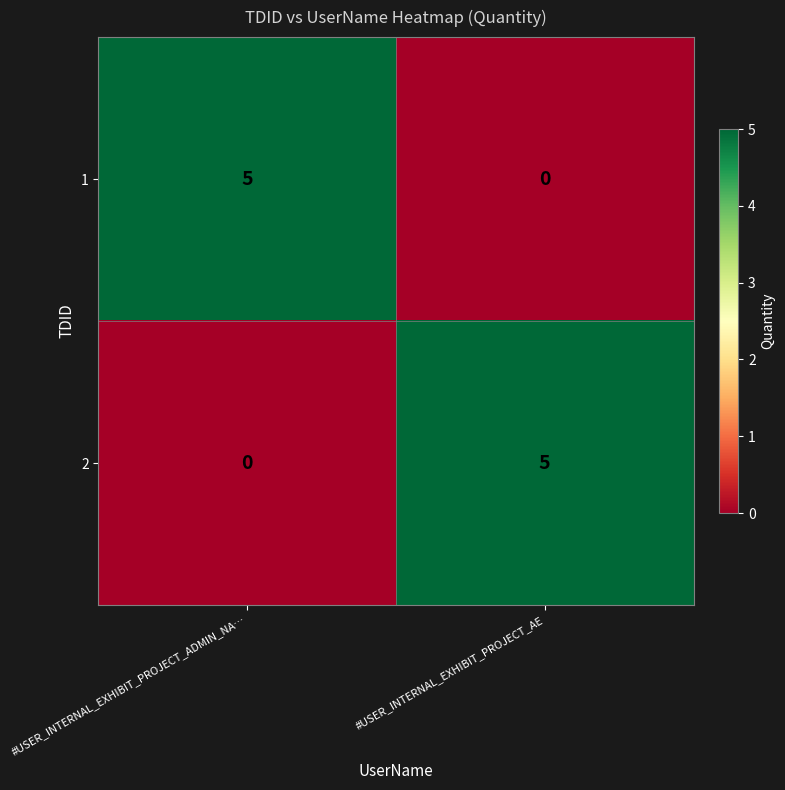

What is the total value across all series at #USER_INTERNAL_EXHIBIT_PROJECT_AE?

5